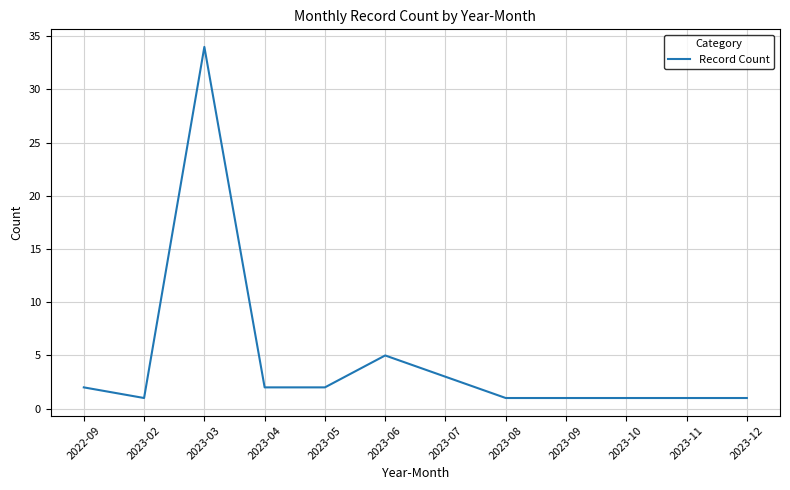

Where is the first local maximum?

2023-03